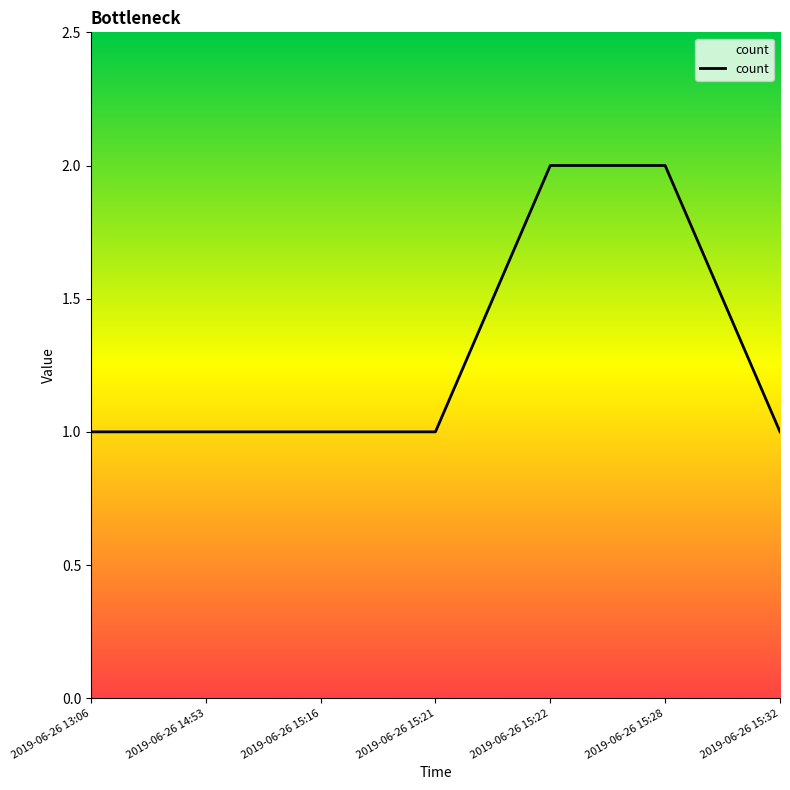

What is the ratio of the value at 2019-06-26 13:06 to the value at 2019-06-26 15:32?

1.0